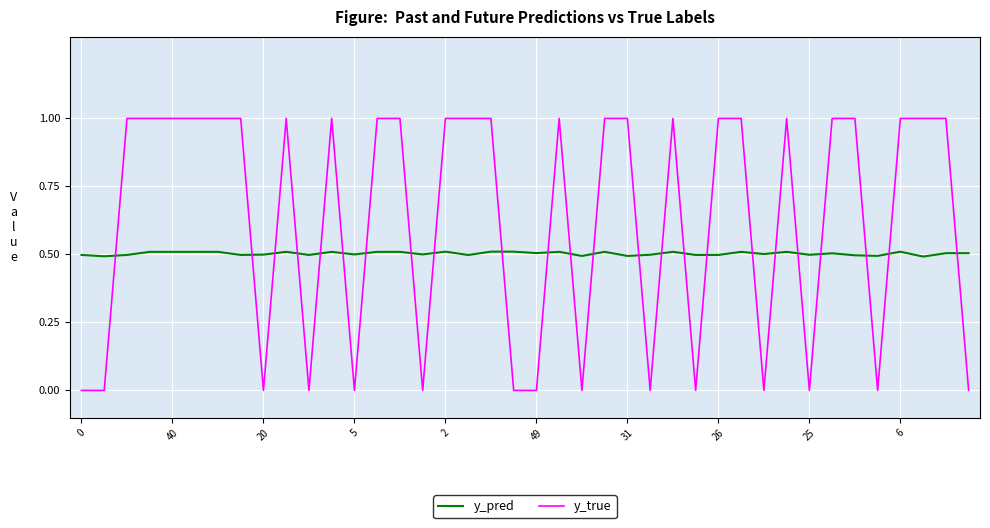

Which series has the largest range (max minus min)?

y_true